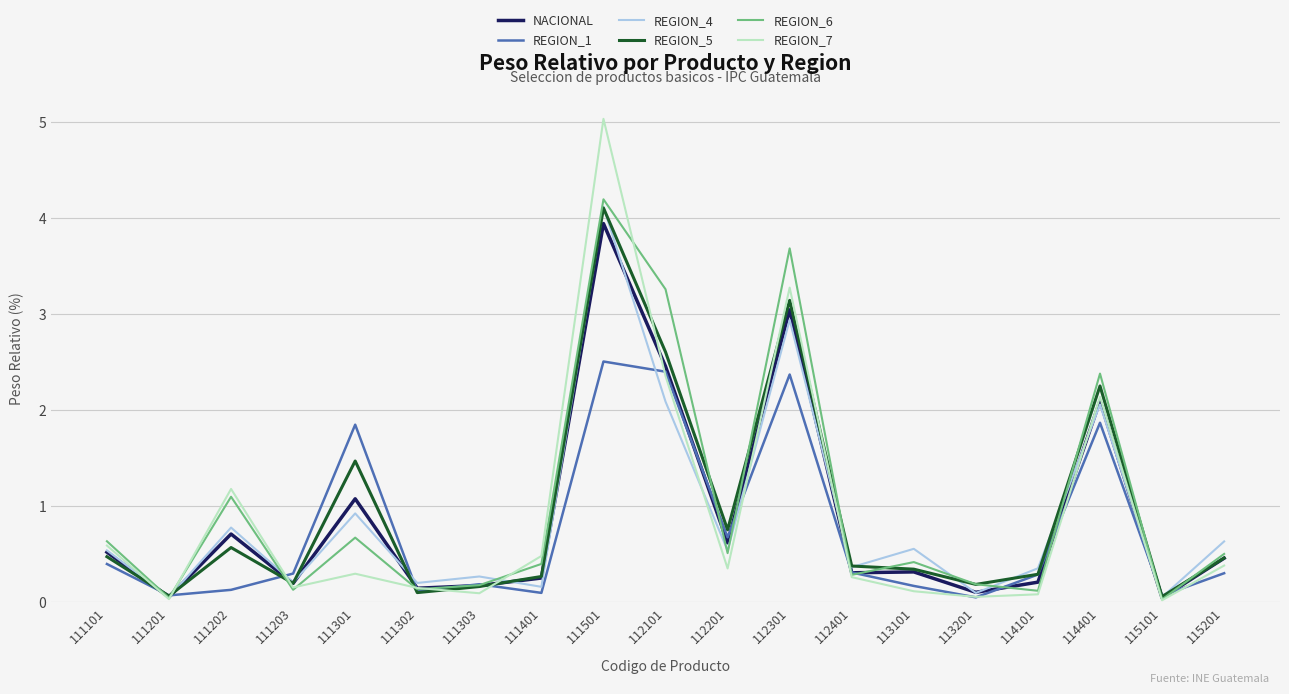

What is the difference between the maximum and second lowest values in the REGION_5 series?

4.0